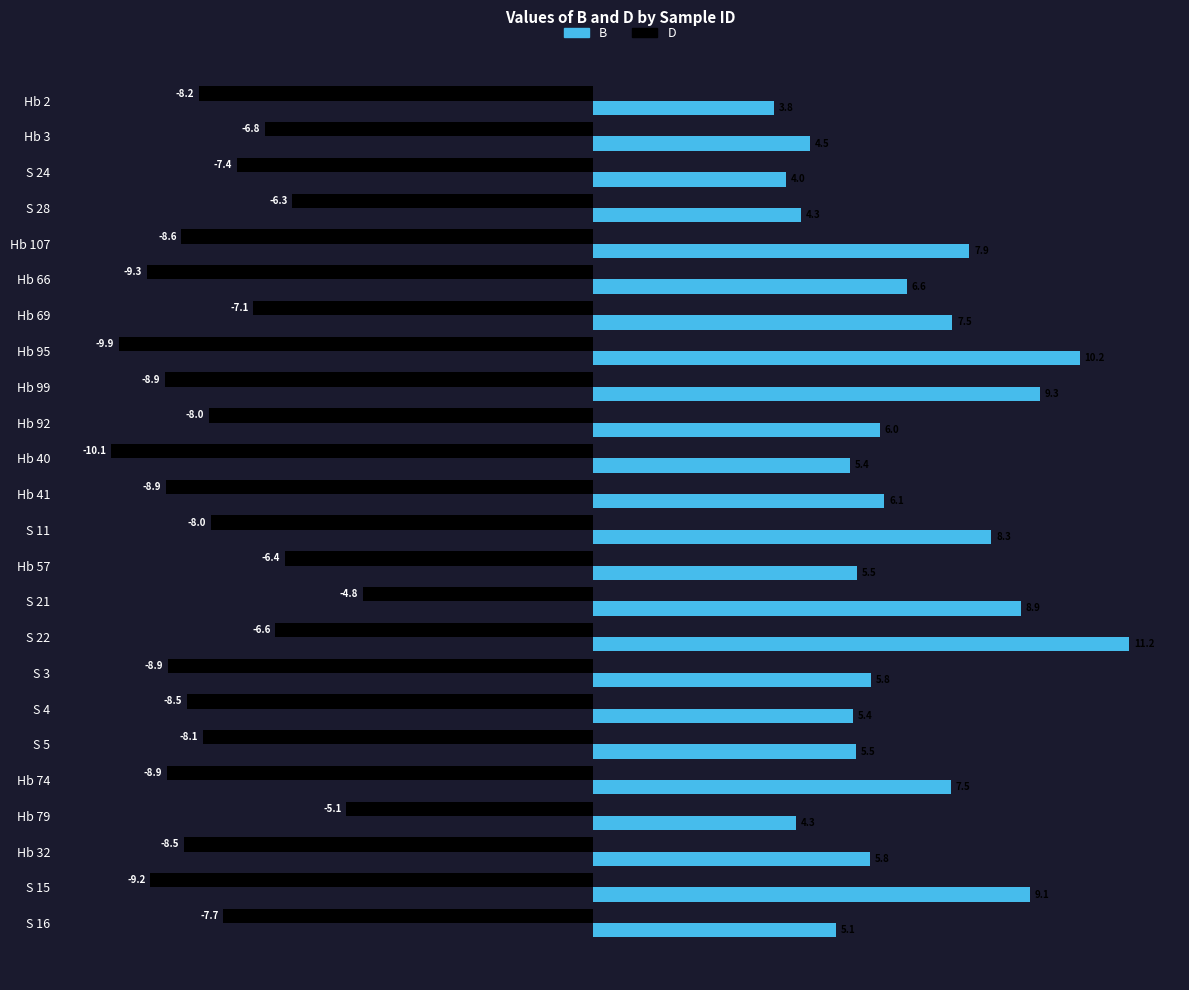

At which category is the sum across all series the highest?

S 22